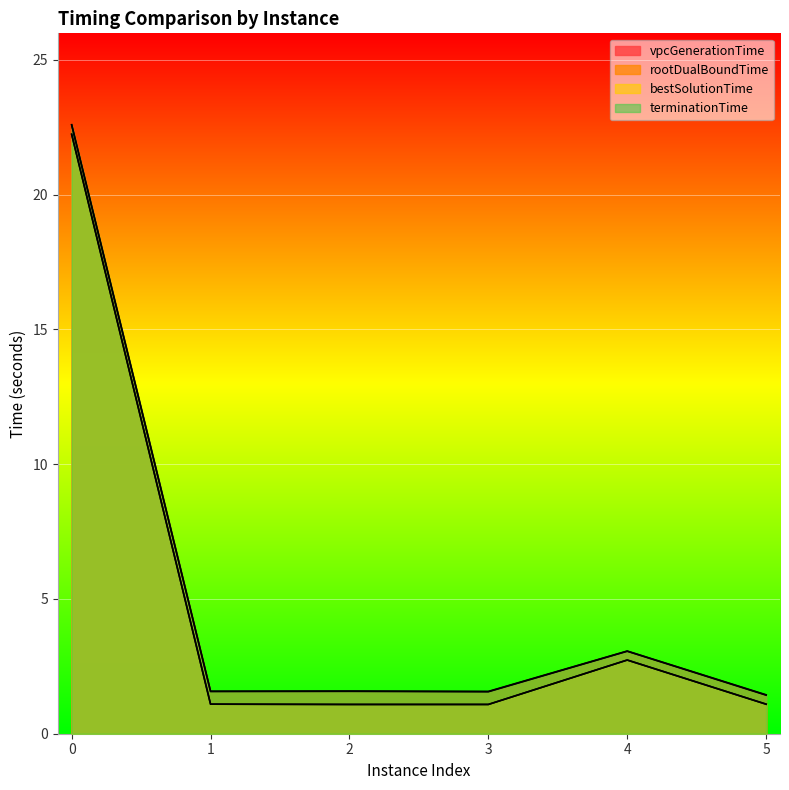

Which series has the largest range (max minus min)?

vpcGenerationTime